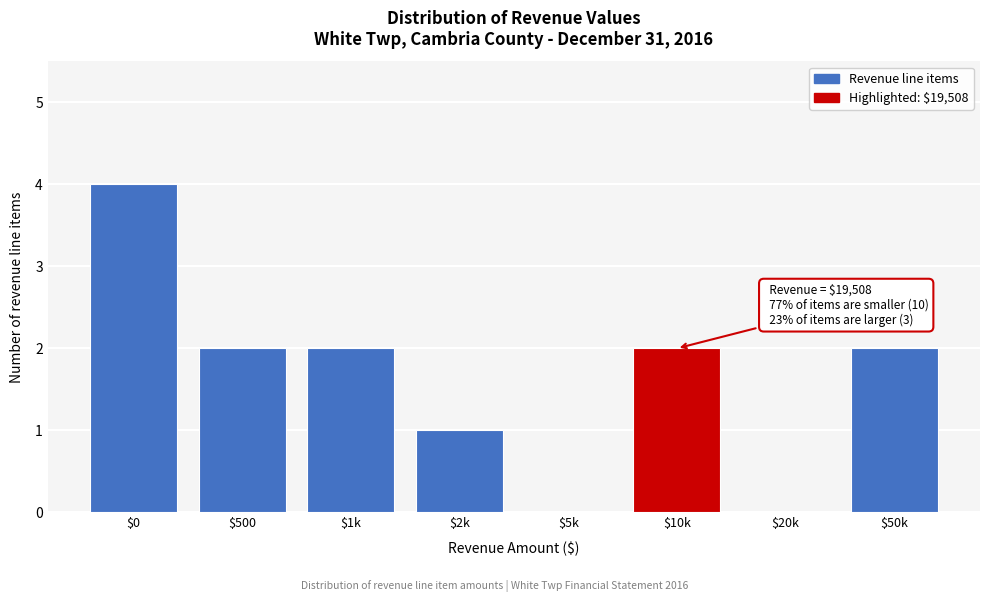

The chart shows a value of 5 at $0. True or false?

False